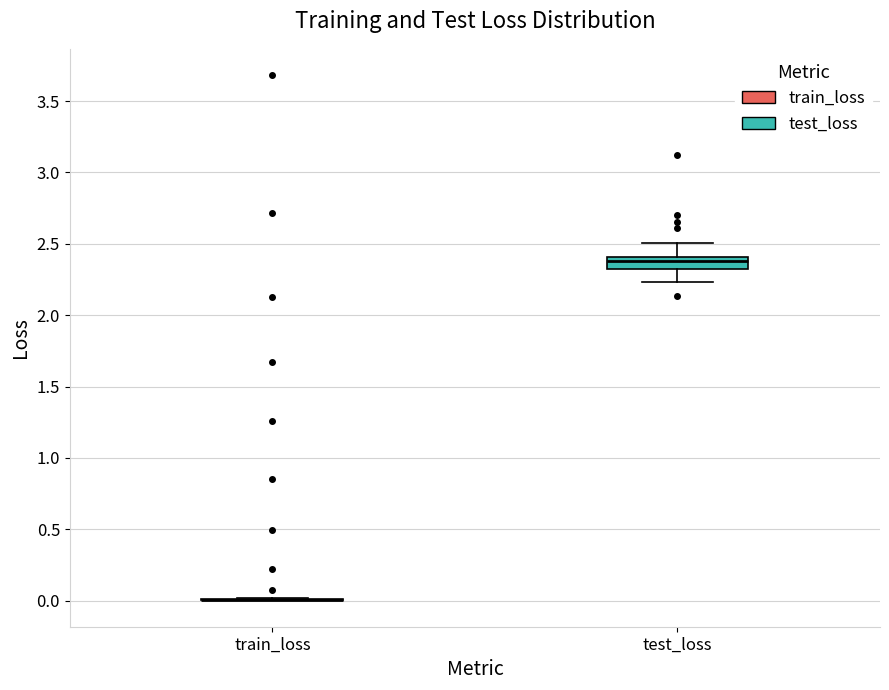

Comparing the boxes themselves (not the whiskers), which one is the tallest?

test_loss